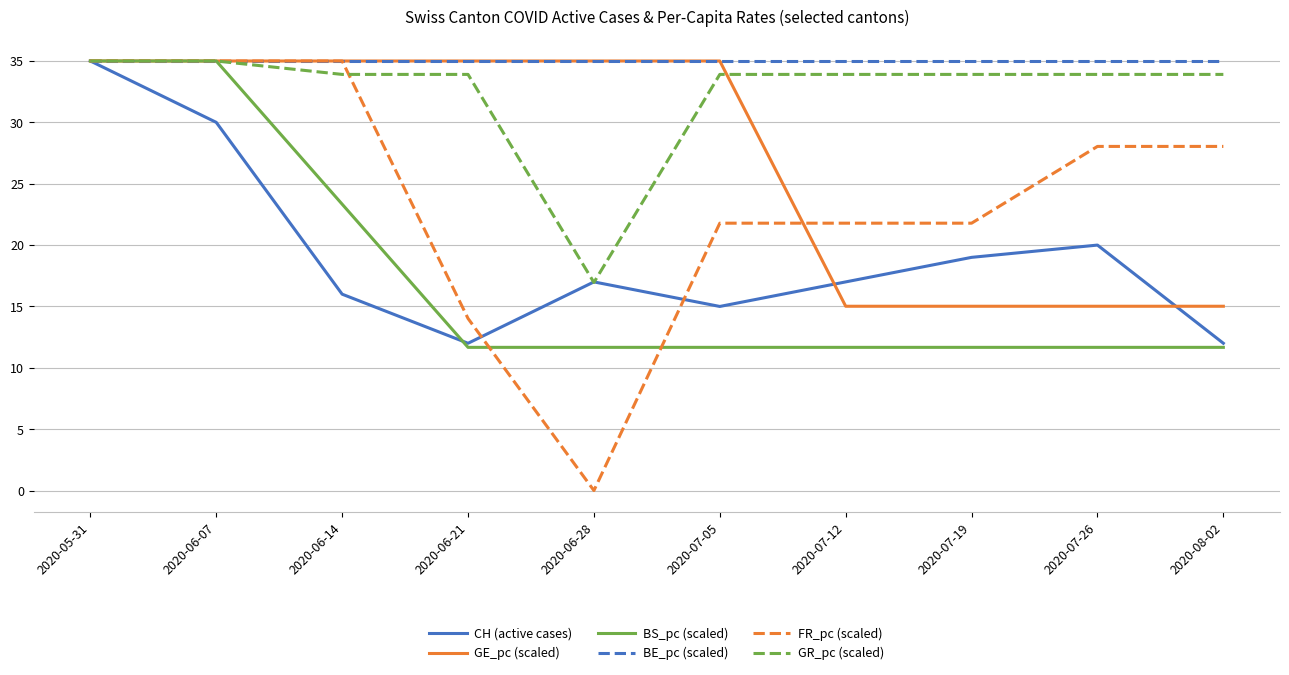

Which series changed the most between 2020-07-26 and 2020-08-02?

CH (active cases)